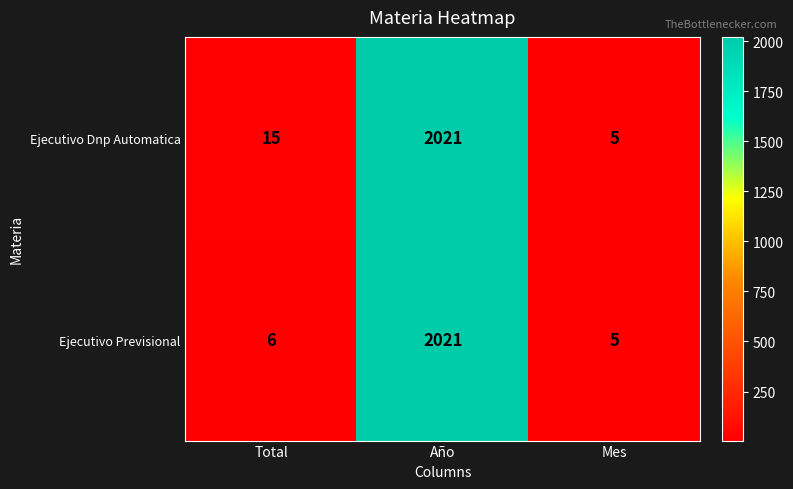

Reading left to right, transcribe all the data shown in this chart.

Ejecutivo Dnp Automatica: 15	2021	5
Ejecutivo Previsional: 6	2021	5